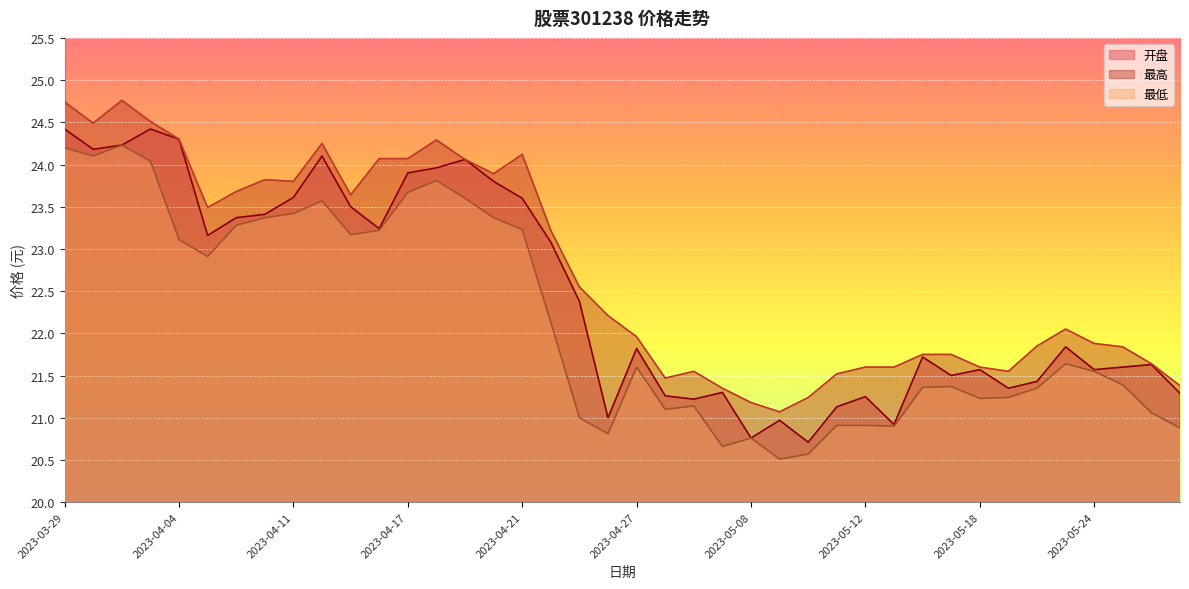

At 2023-05-17, list the series in order from largest to smallest.

最高, 开盘, 最低